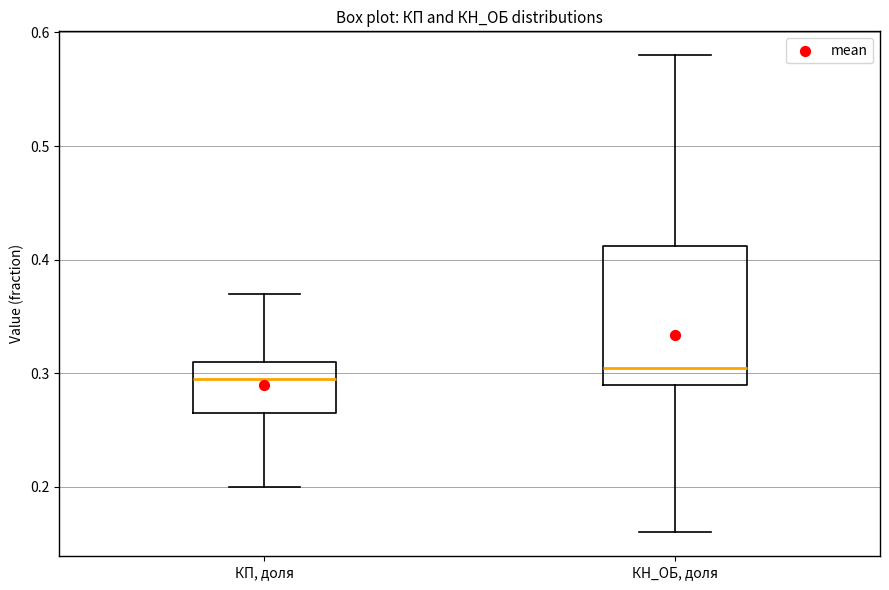

Which box has the lowest median line?

КП, доля